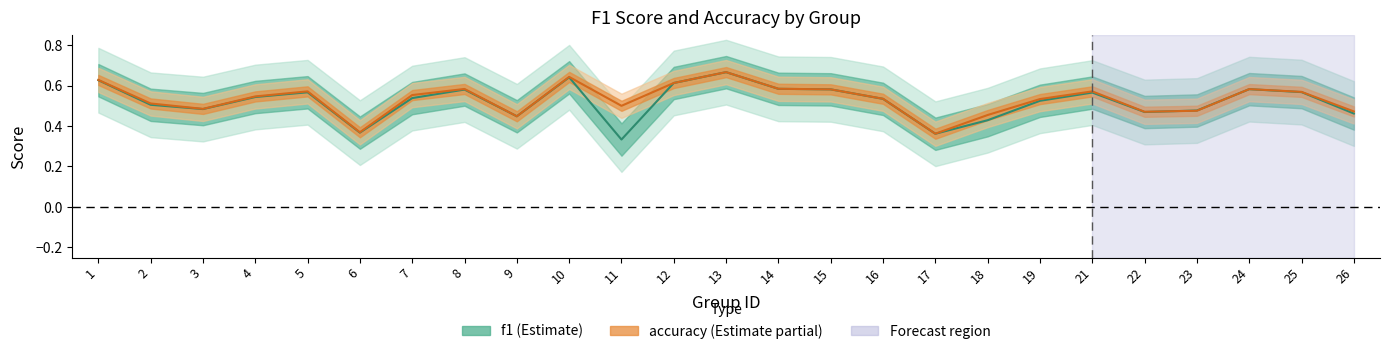

Where is the first local maximum for accuracy?

5